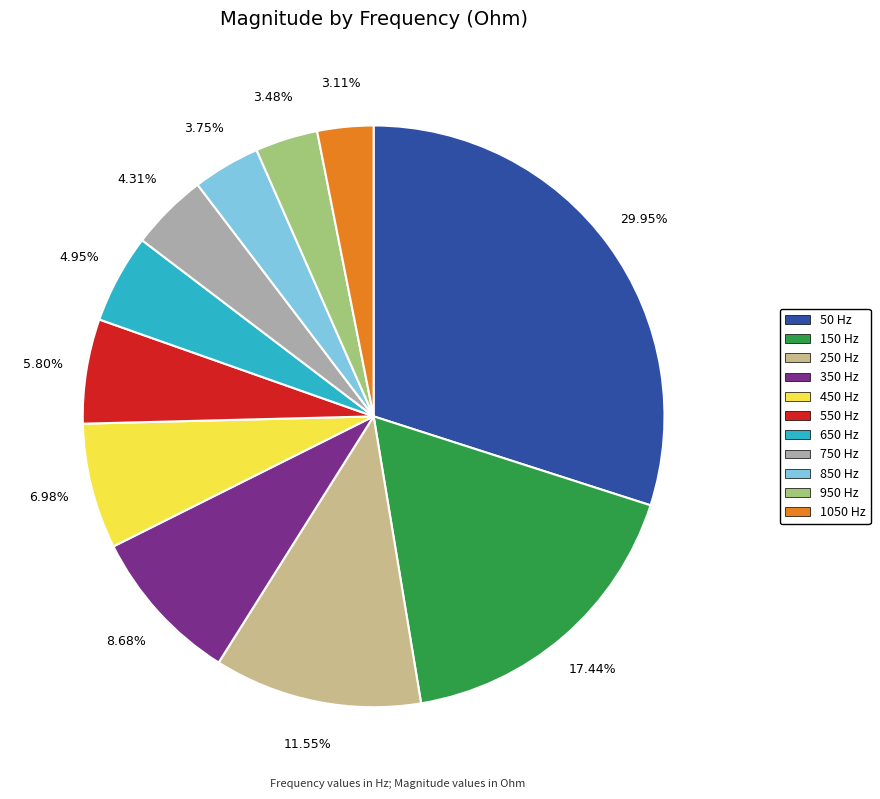

True or false: 450 accounts for 7% of the total.

True